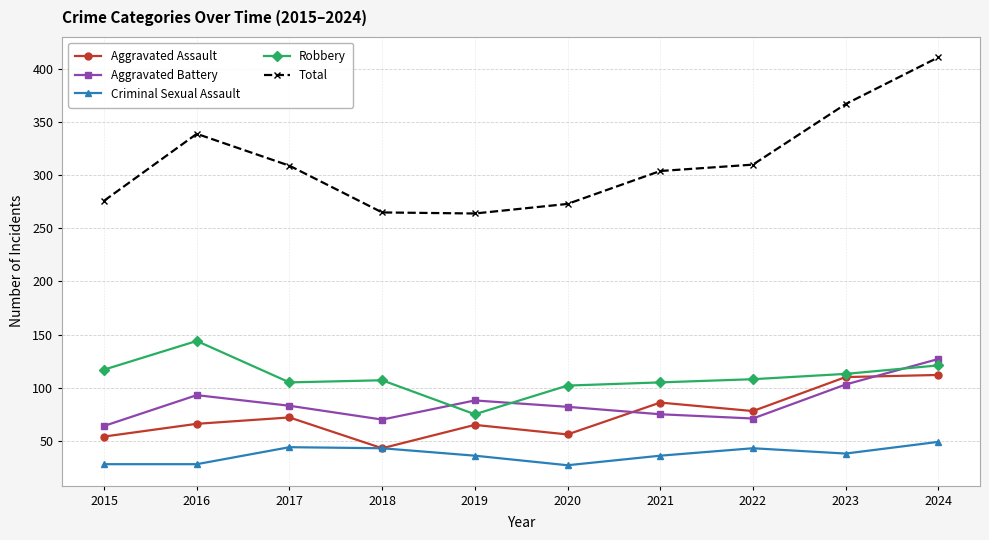

What is the approximate value of Criminal Sexual Assault at 2020?

27